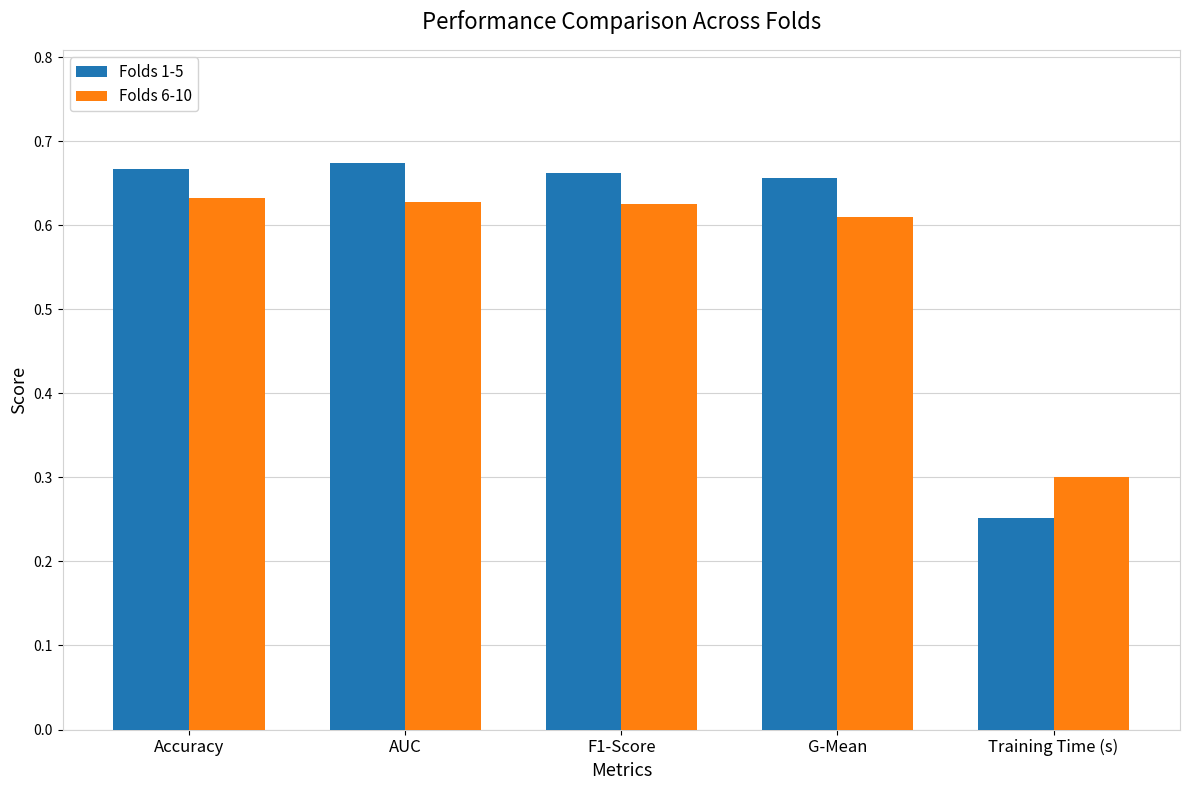

True or false: Folds 6-10 has a value of 1.0 at AUC.

False